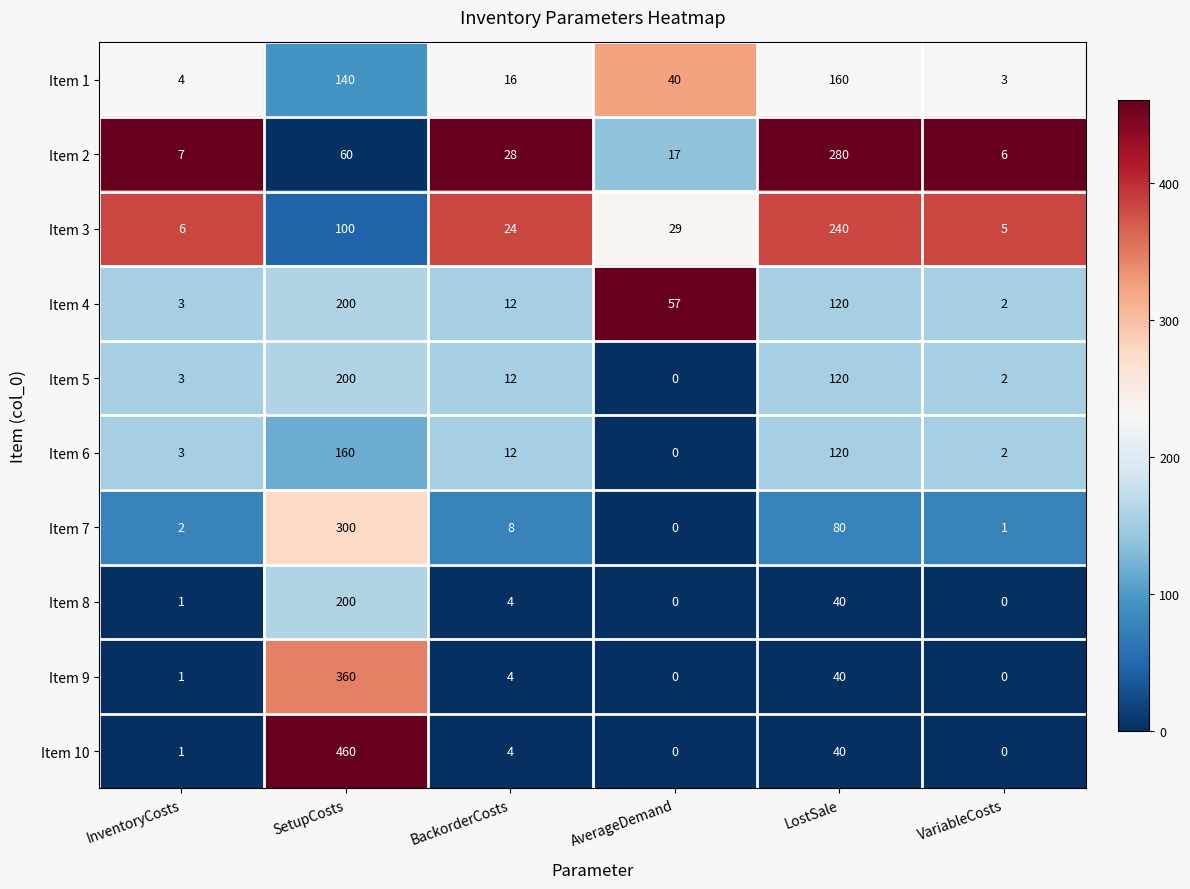

Between SetupCosts and BackorderCosts, which series saw the biggest shift?

Item 10